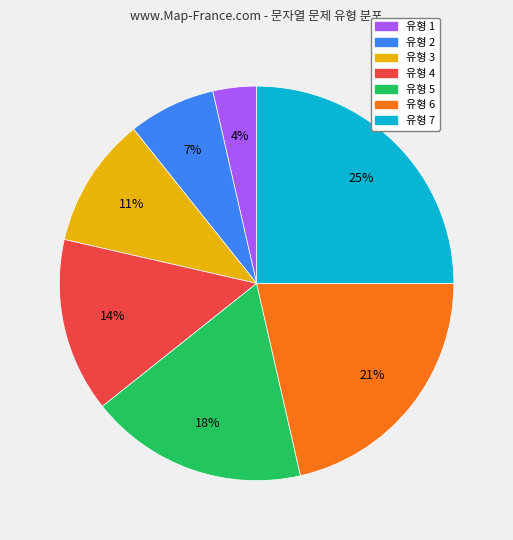

True or false: 유형 6 accounts for 21% of the total.

True